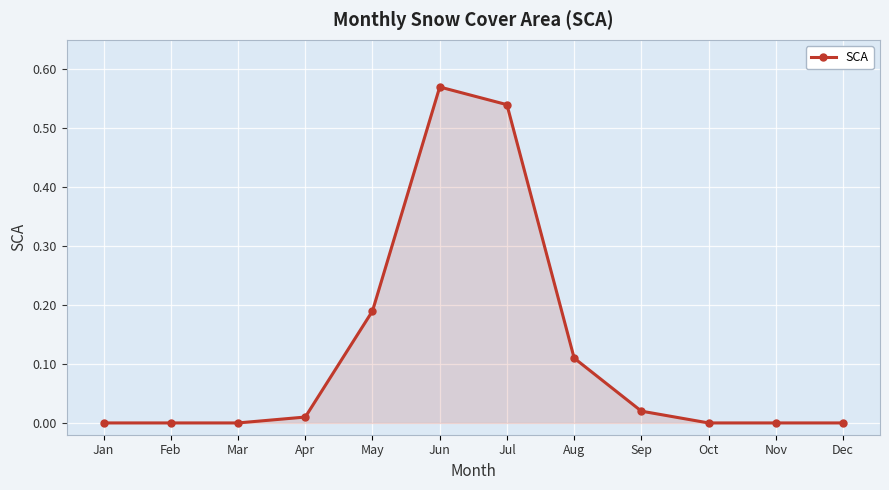

Is it true that the value at Feb is -0.2?

False